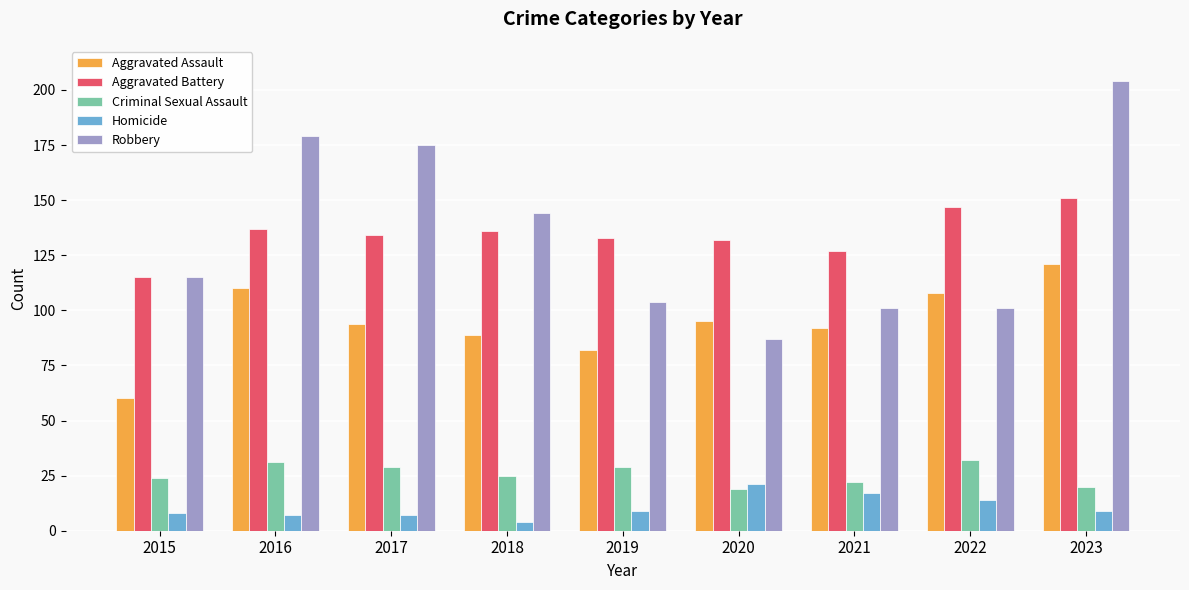

What is the difference between the maximum and minimum values in the Aggravated Battery series?

36